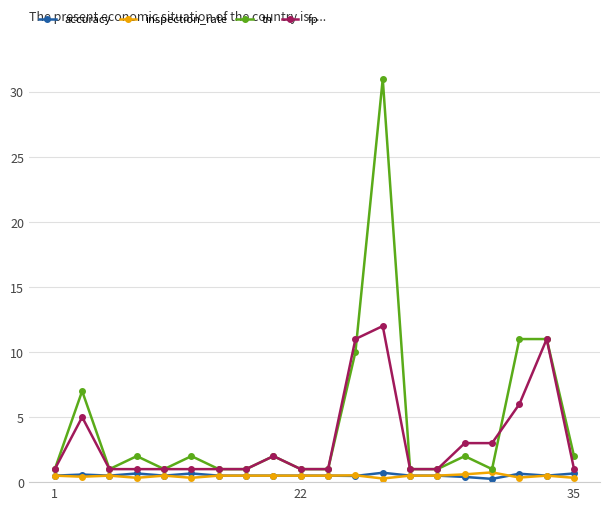

True or false: tn has more than 1 points higher than both neighbors.

True